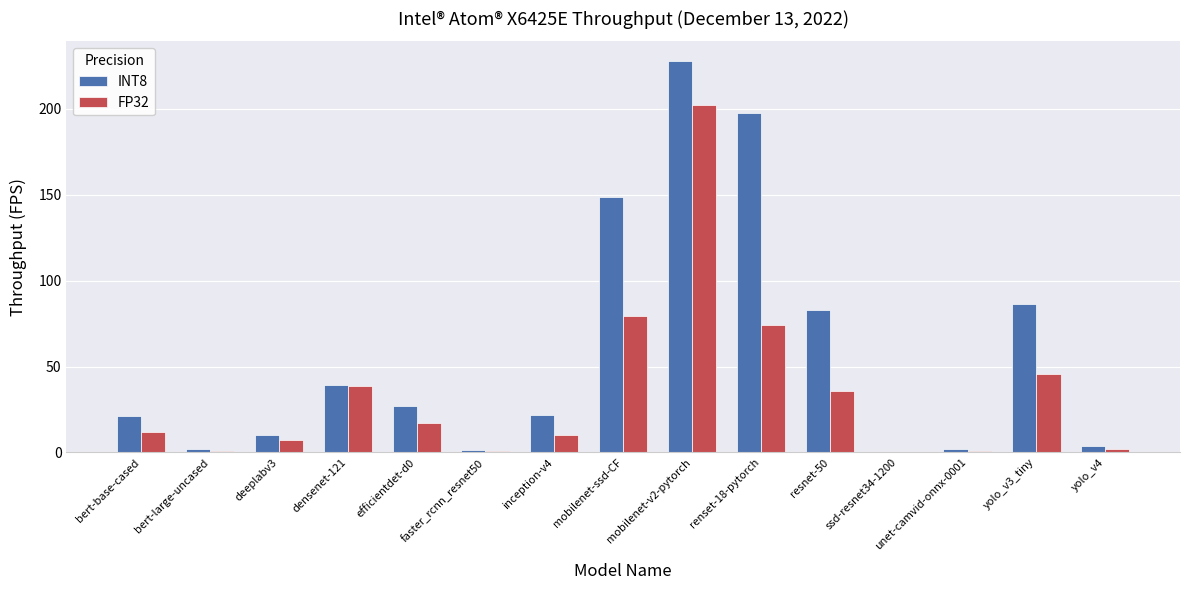

What is the total value across all series at mobilenet-ssd-CF?

228.0